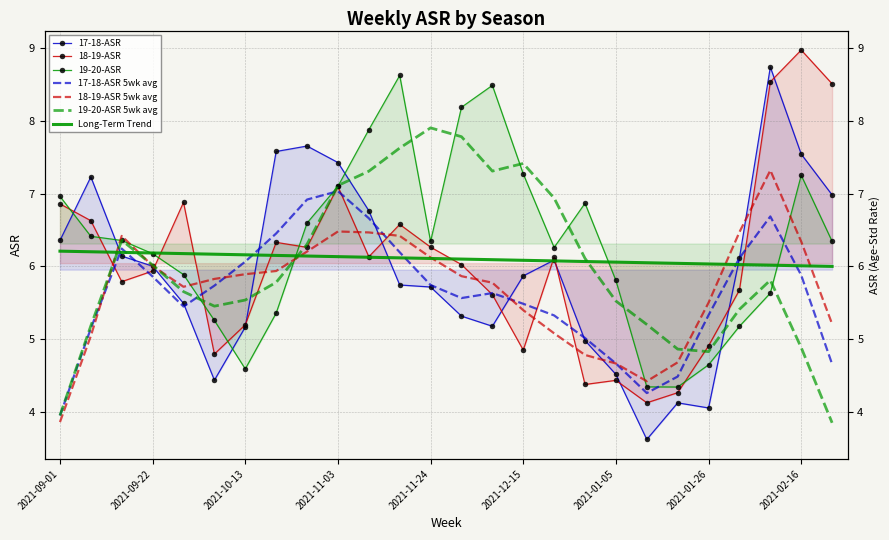

What position from the right is 2021-02-09?

3